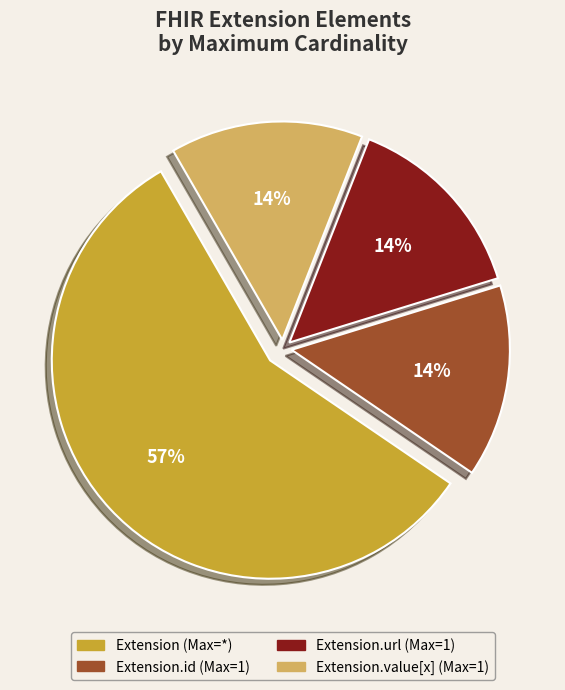

To the nearest percent, what is the difference between the largest and smallest slice percentages?

43%